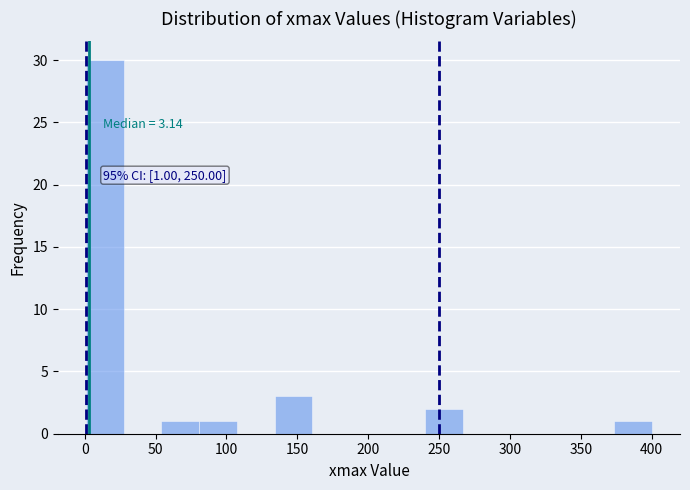

Which range on the x-axis has the tallest bar?

0 to 30